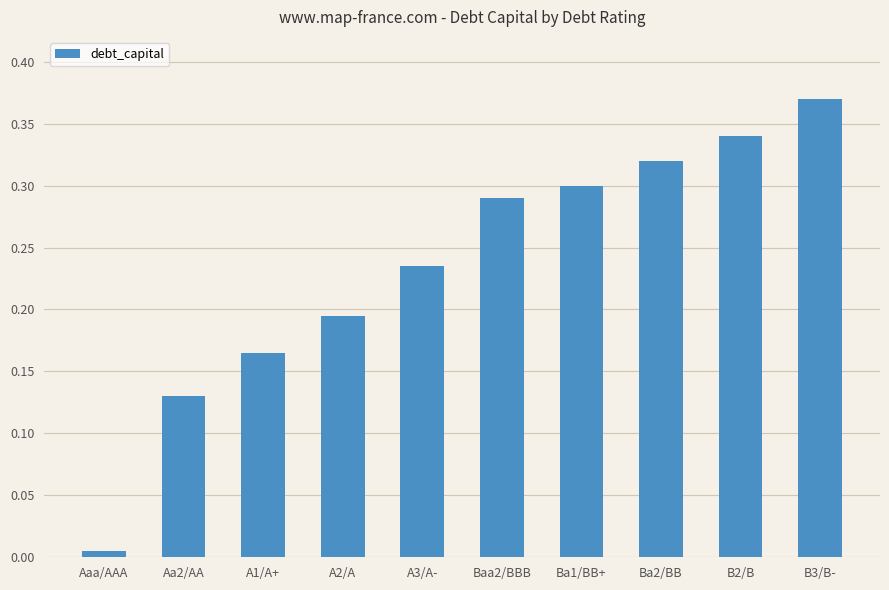

What is the label of the 1st bar from the left?

Aaa/AAA